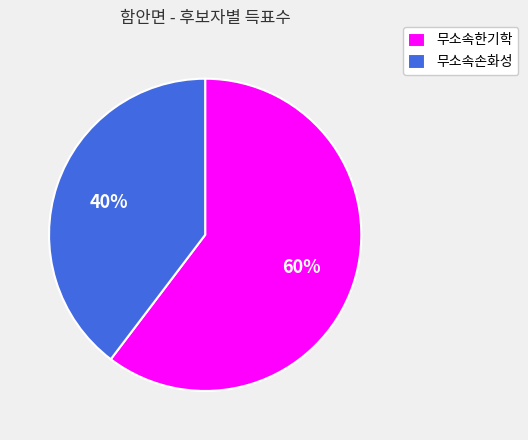

To the nearest percent, what is the combined percentage of 무소속한기학 and 무소속손화성?

100%